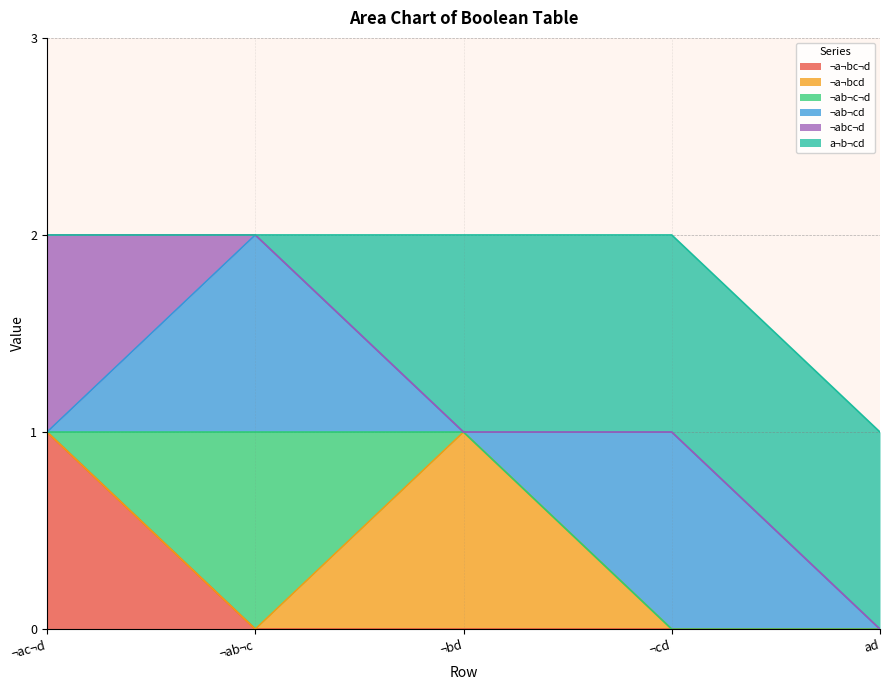

At how many categories does at least one series exceed 0?

5